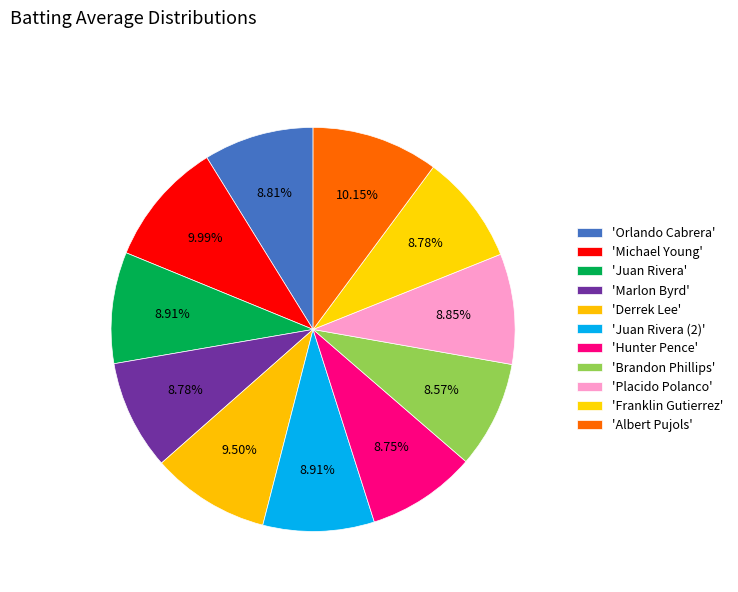

Rank the categories by value from highest to lowest.

Albert Pujols, Michael Young, Derrek Lee, Juan Rivera, Juan Rivera (2), Placido Polanco, Orlando Cabrera, Marlon Byrd, Franklin Gutierrez, Hunter Pence, Brandon Phillips